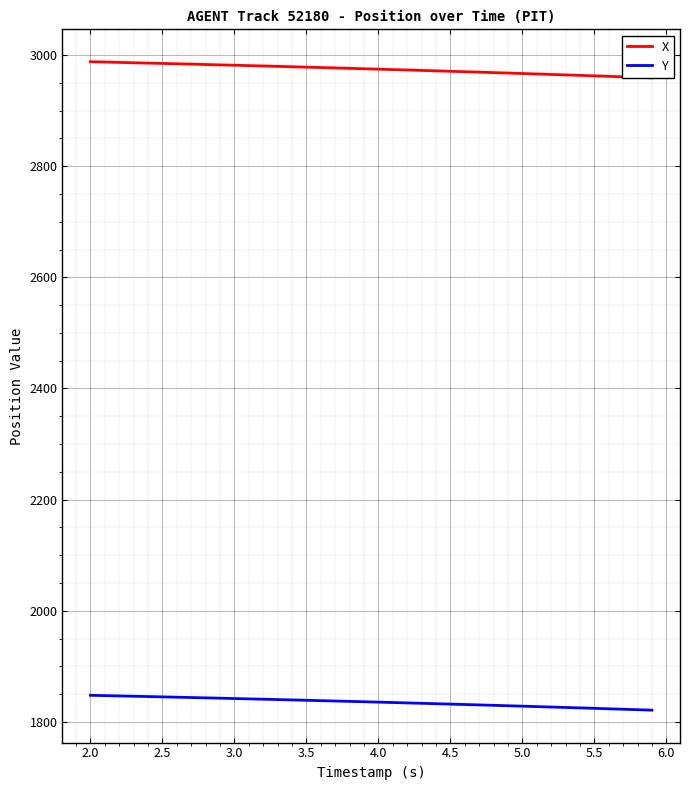

True or false: Y and X intersect in this chart.

False